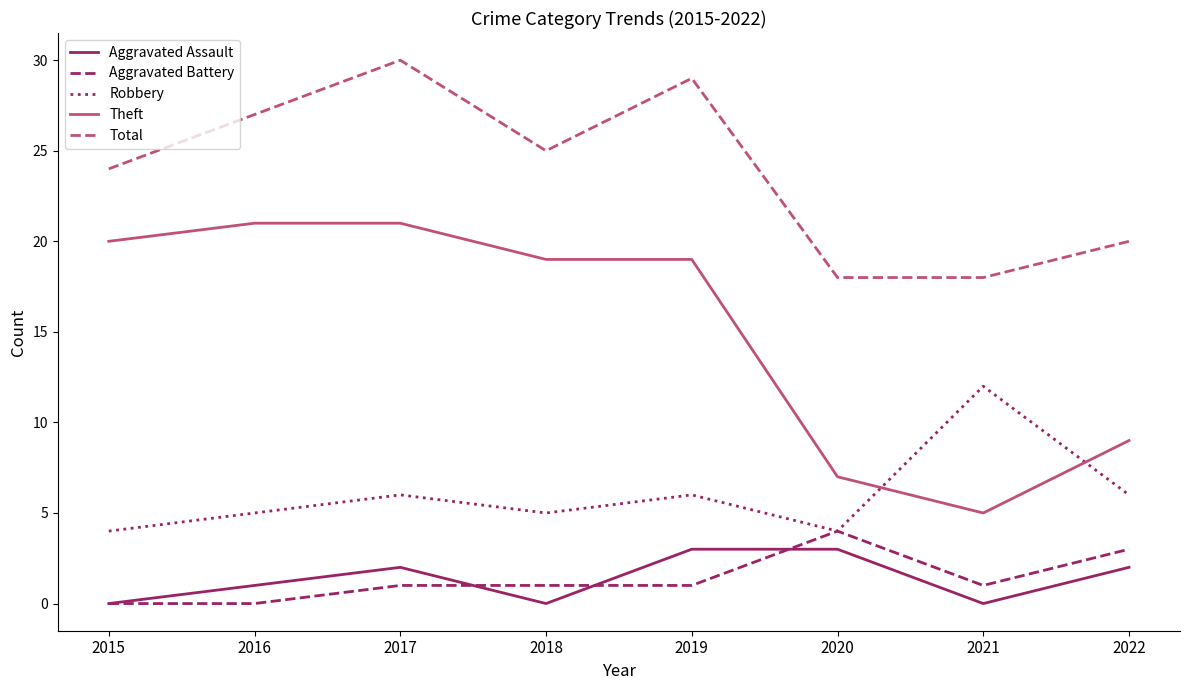

What is the lowest value of the Total series?

18